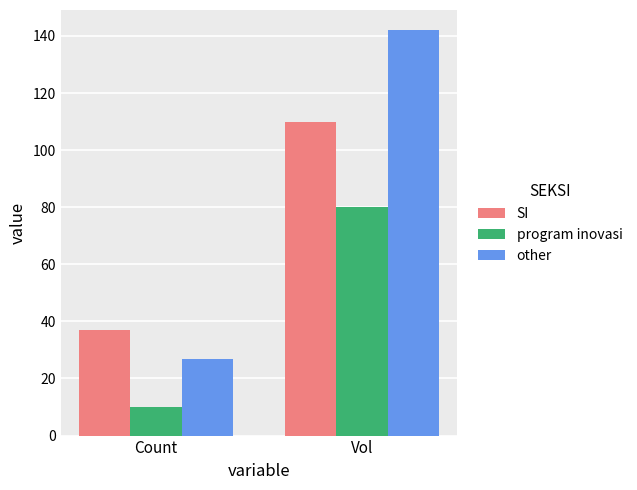

At which label does other reach its peak?

Vol